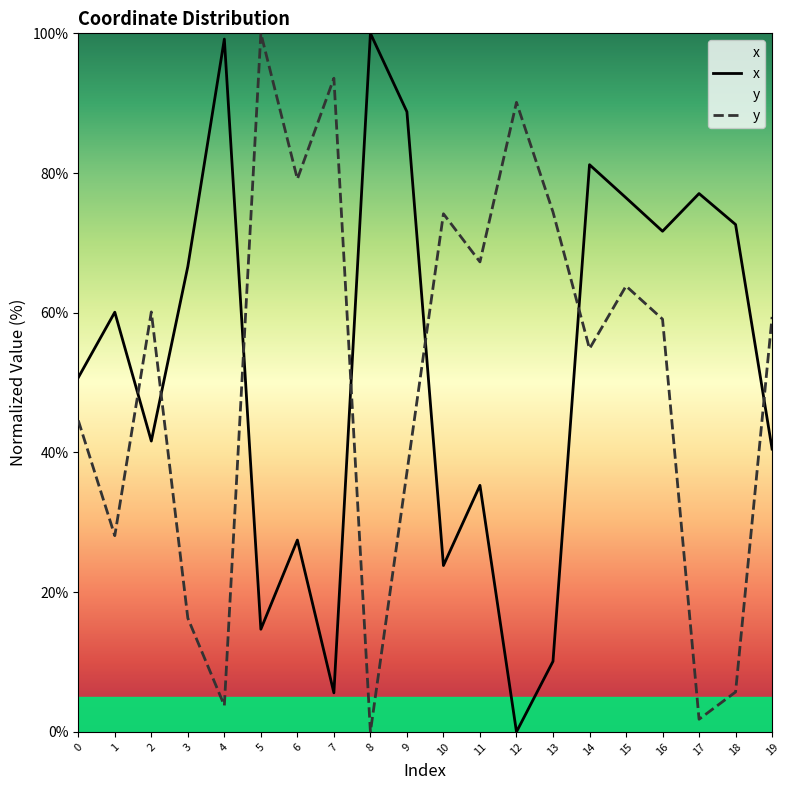

How many intersections are there between y and x?

7